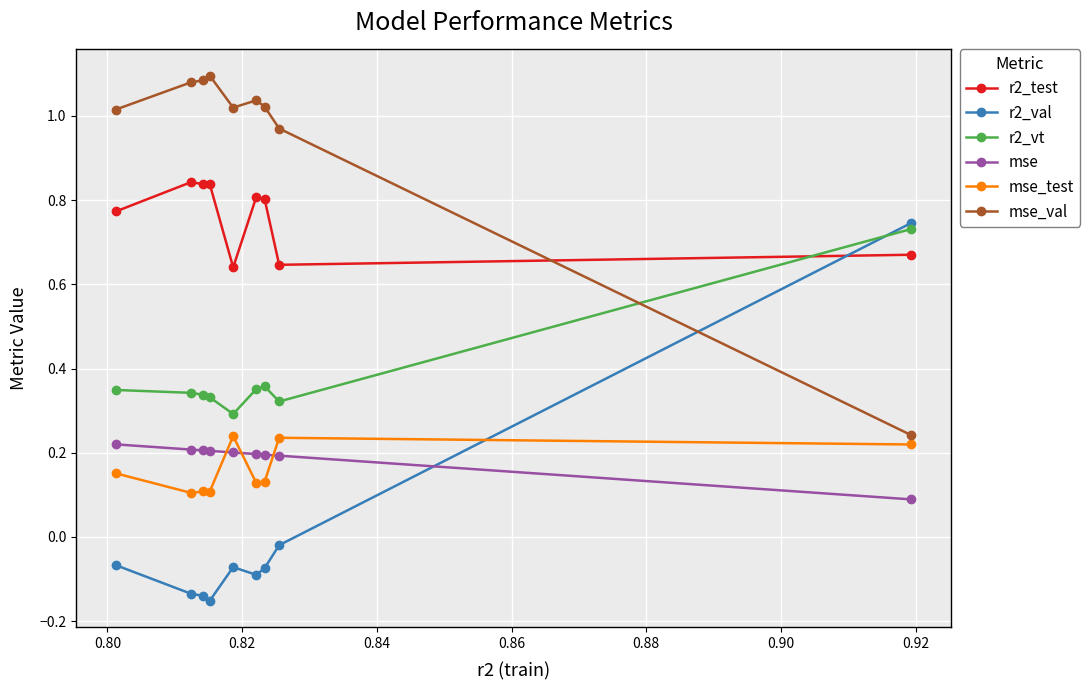

True or false: r2_test and mse cross at least once.

False